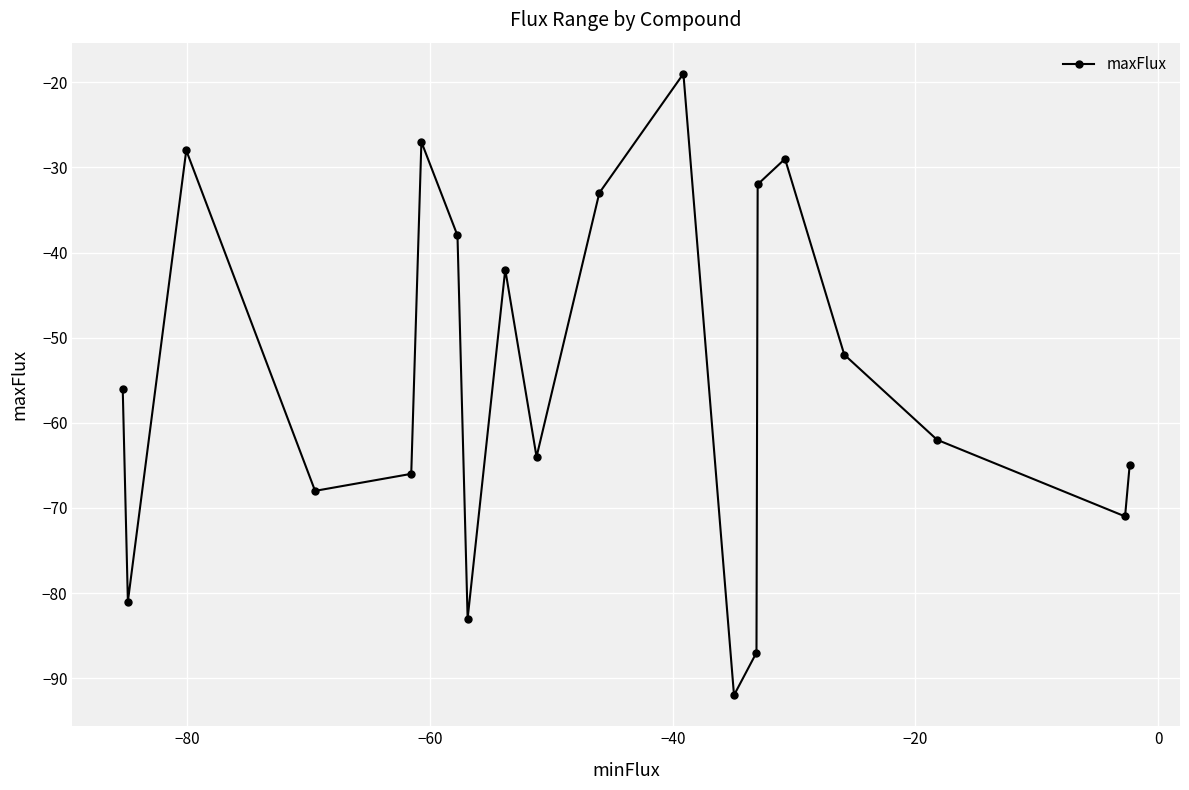

Reading left to right, what are all the values shown in this chart?

-56	-81	-28	-68	-66	-27	-38	-83	-42	-64	-33	-19	-92	-87	-32	-29	-52	-62	-71	-65